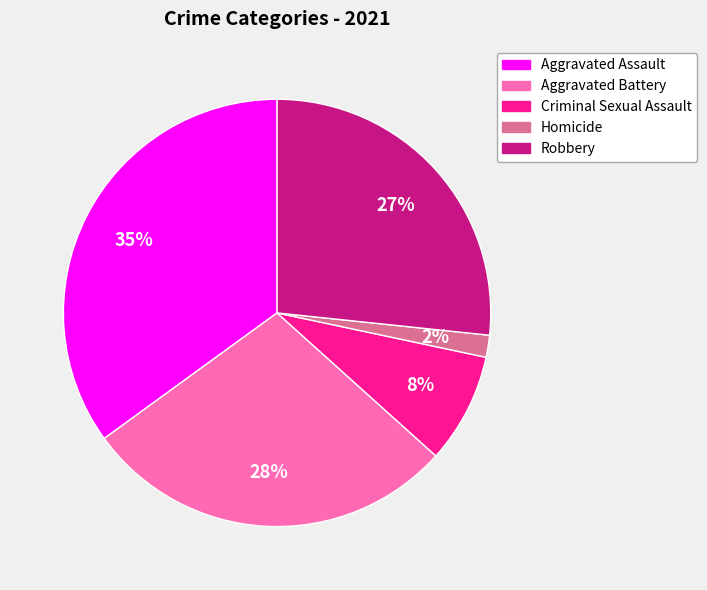

How many slices are in this pie chart?

5